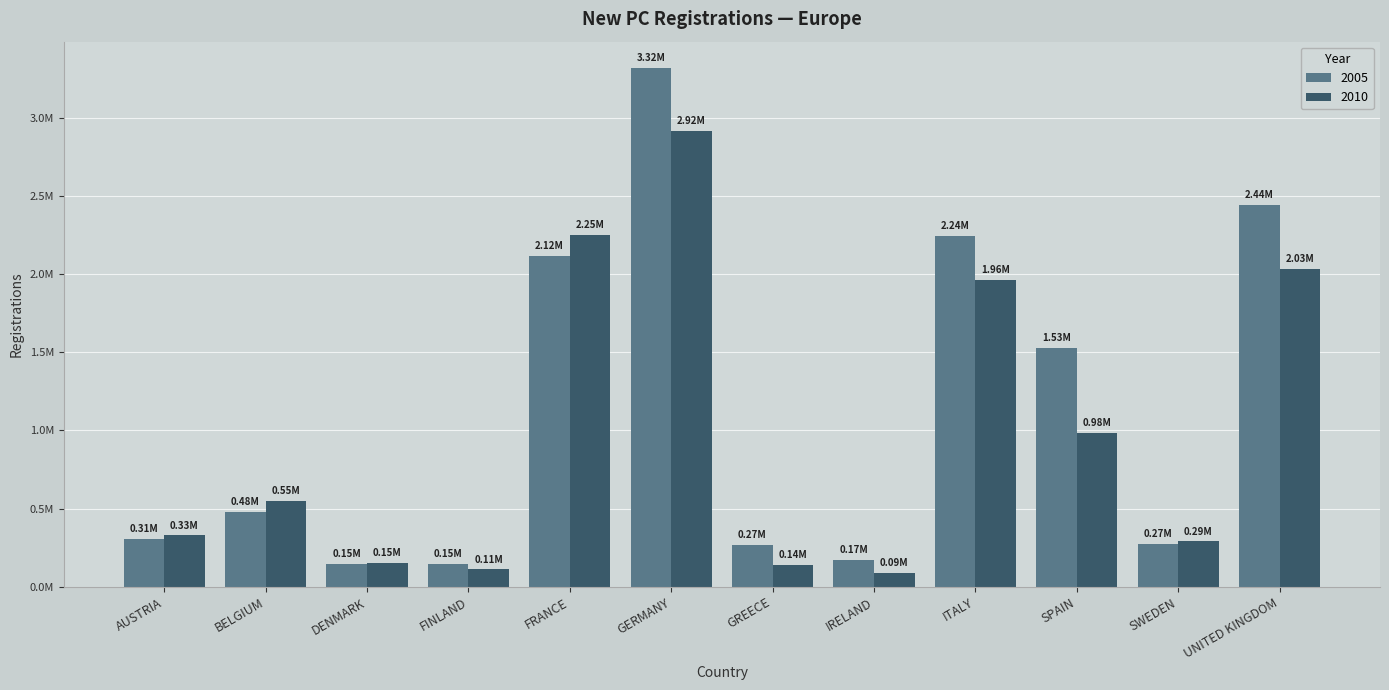

Are the bars horizontal?

No